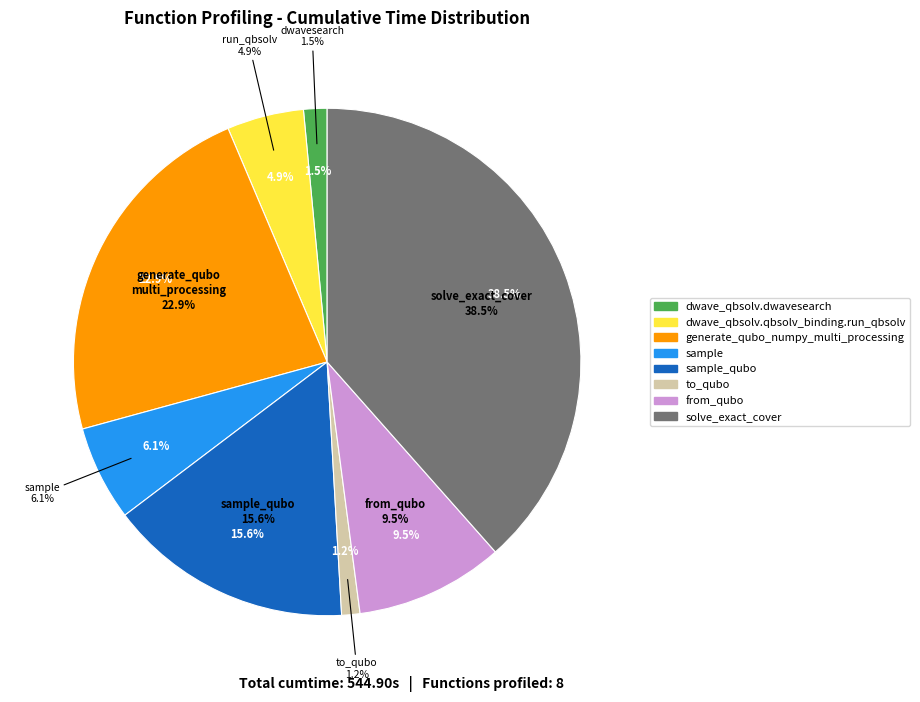

To the nearest percent, what is the average slice percentage?

12%